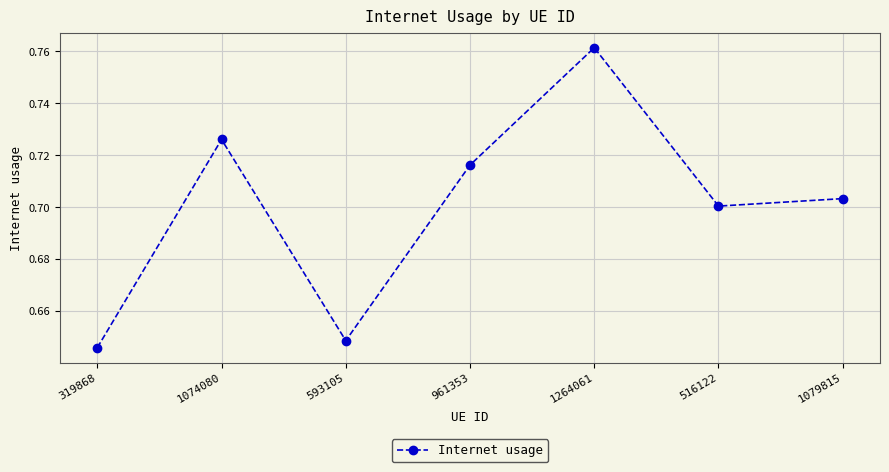

True or false: the data shows 0.7 at 1079815.

True